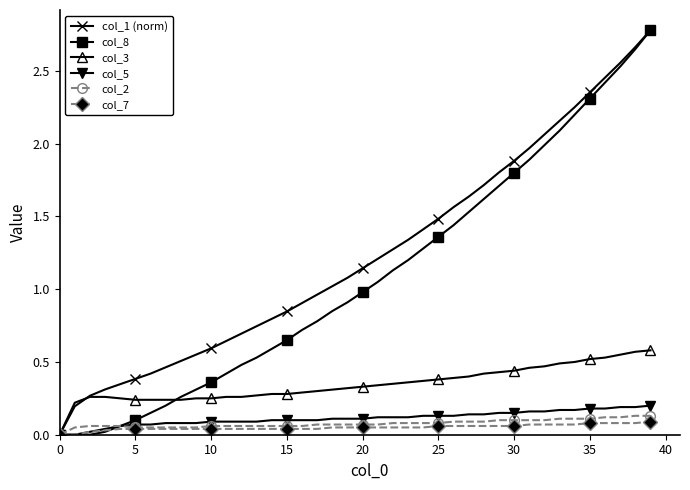

Is this an area chart (filled region under the line)?

No